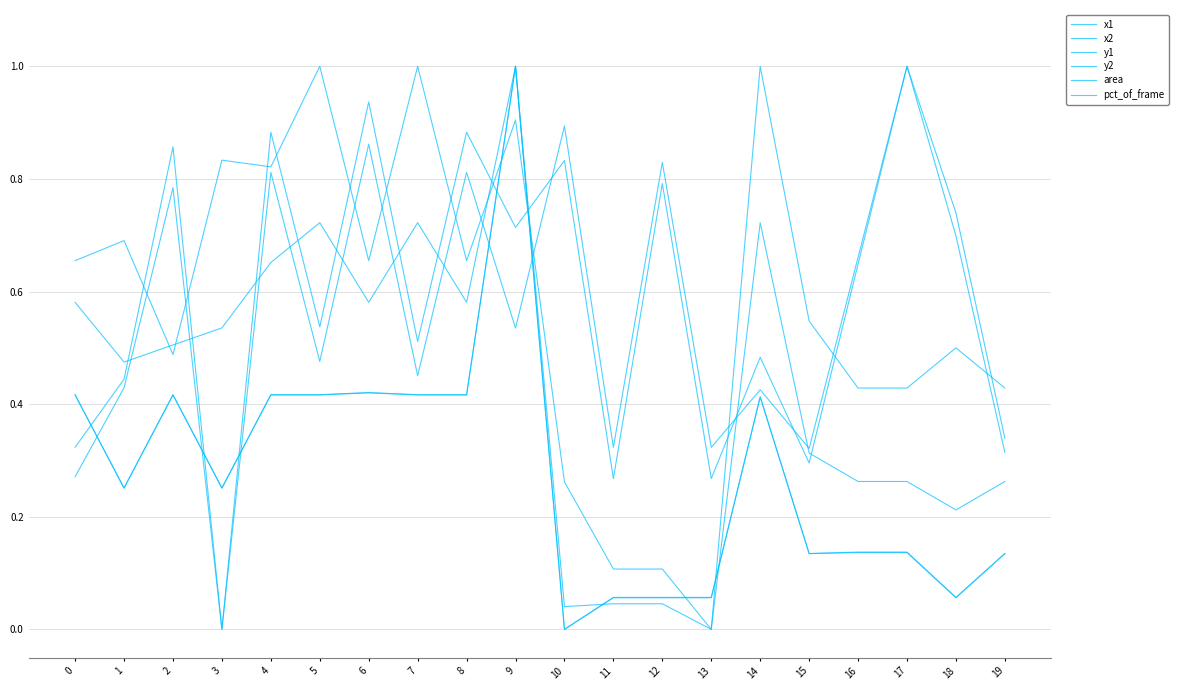

At 15, list the series in order from largest to smallest.

y1, x1, y2, x2, area, pct_of_frame